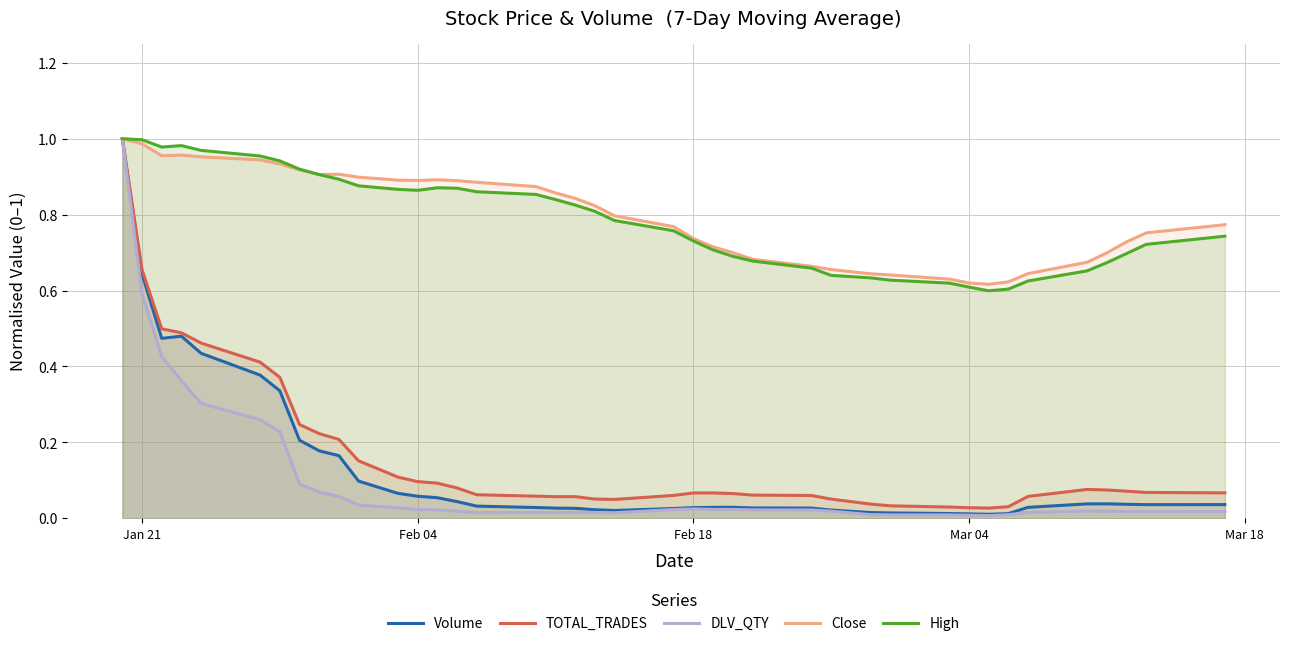

What are all the series names shown in the legend?

Volume, TOTAL_TRADES, DLV_QTY, Close, High